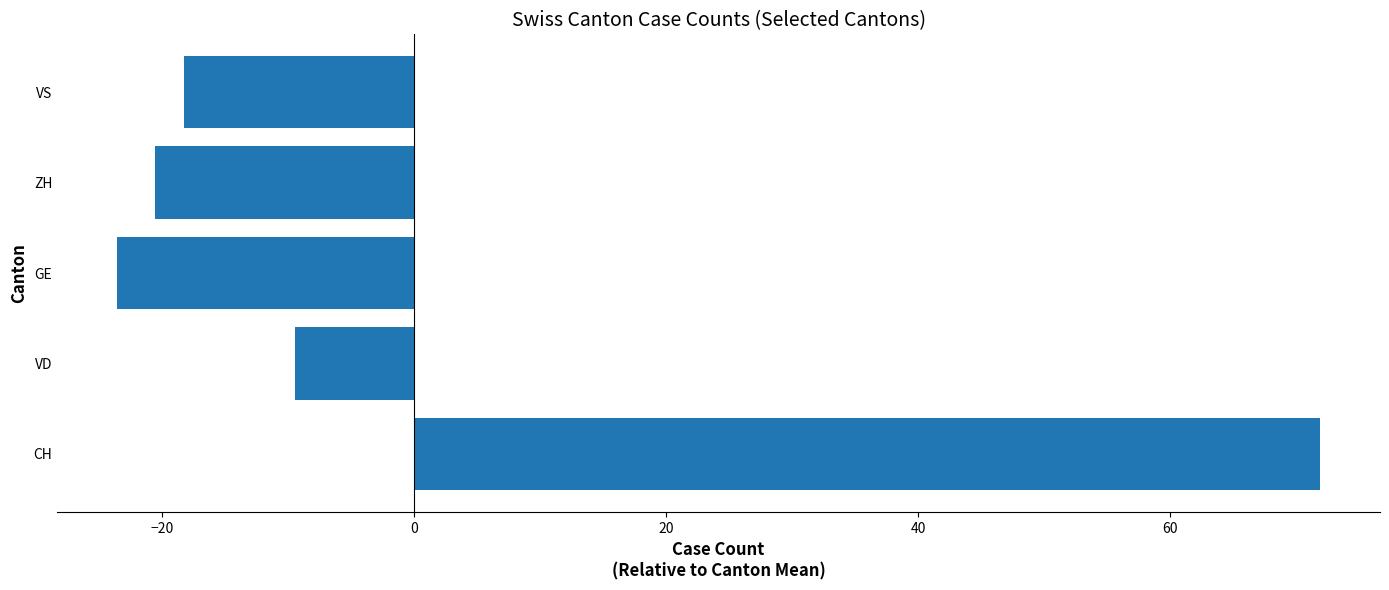

The value at VS is -3.9. True or false?

False